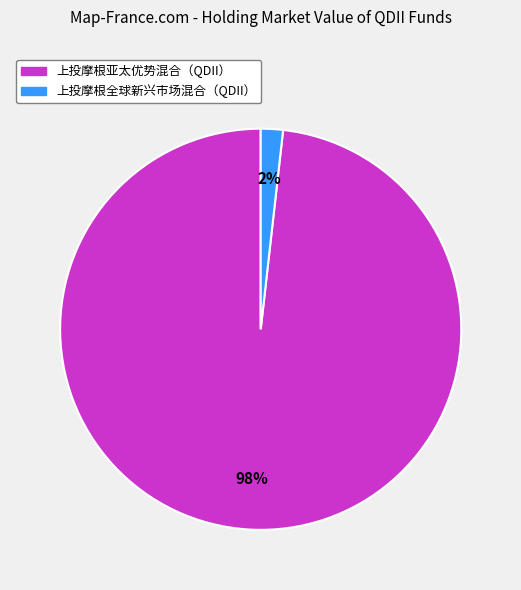

To the nearest percent, what is the average slice percentage?

50%